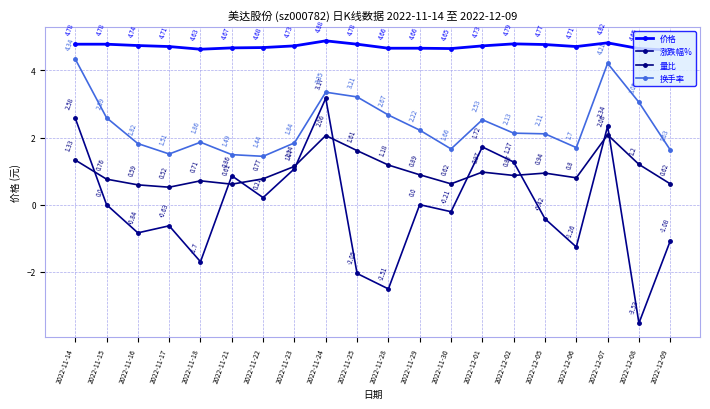

What position from the right is 2022-12-09?

1